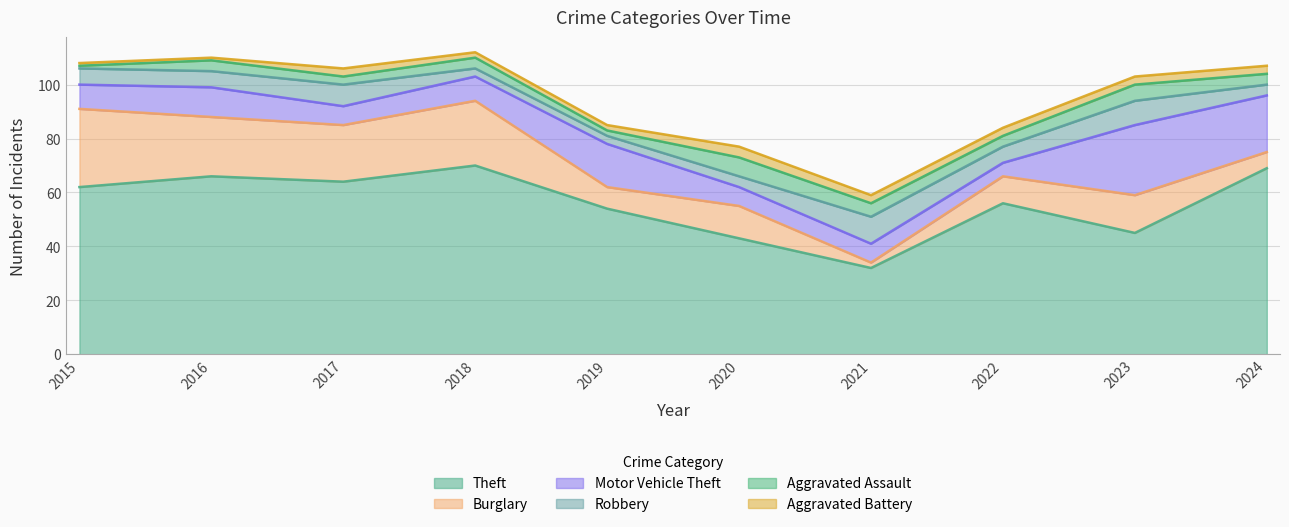

What is the maximum value shown in the chart?

70